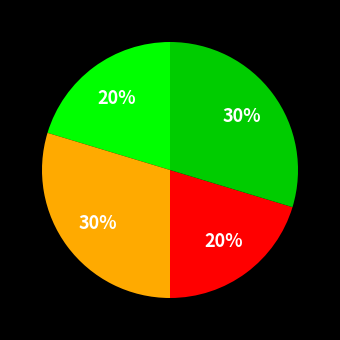

Is there any slice that represents more than half of the pie?

No